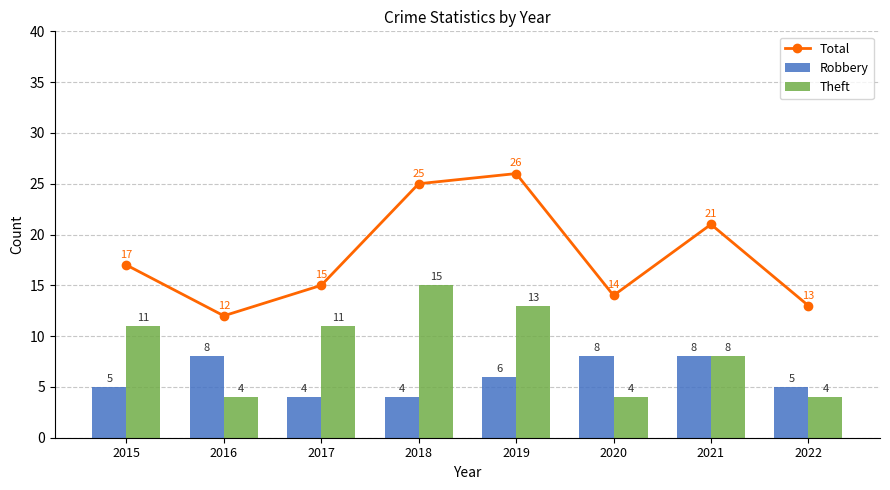

How many series are shown in this chart?

3